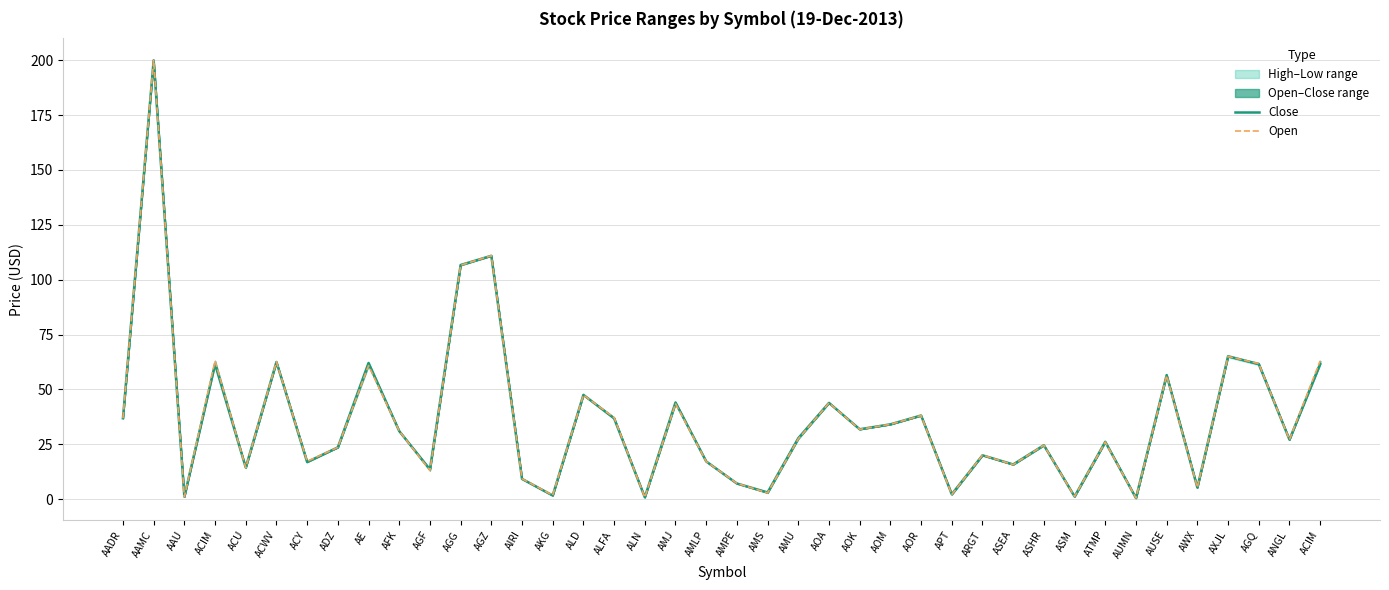

At which label does Open first exceed 27?

AADR